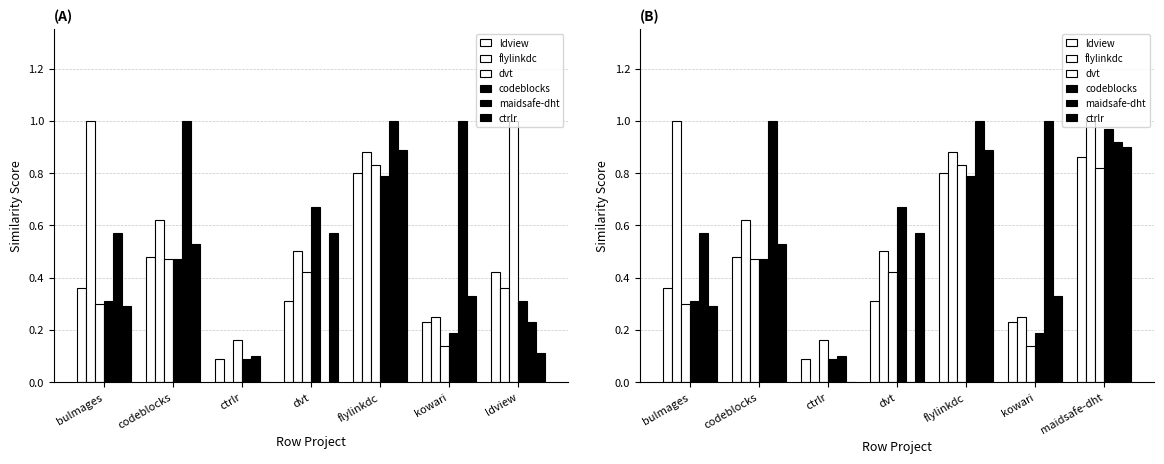

What is the maximum value for codeblocks?

1.0